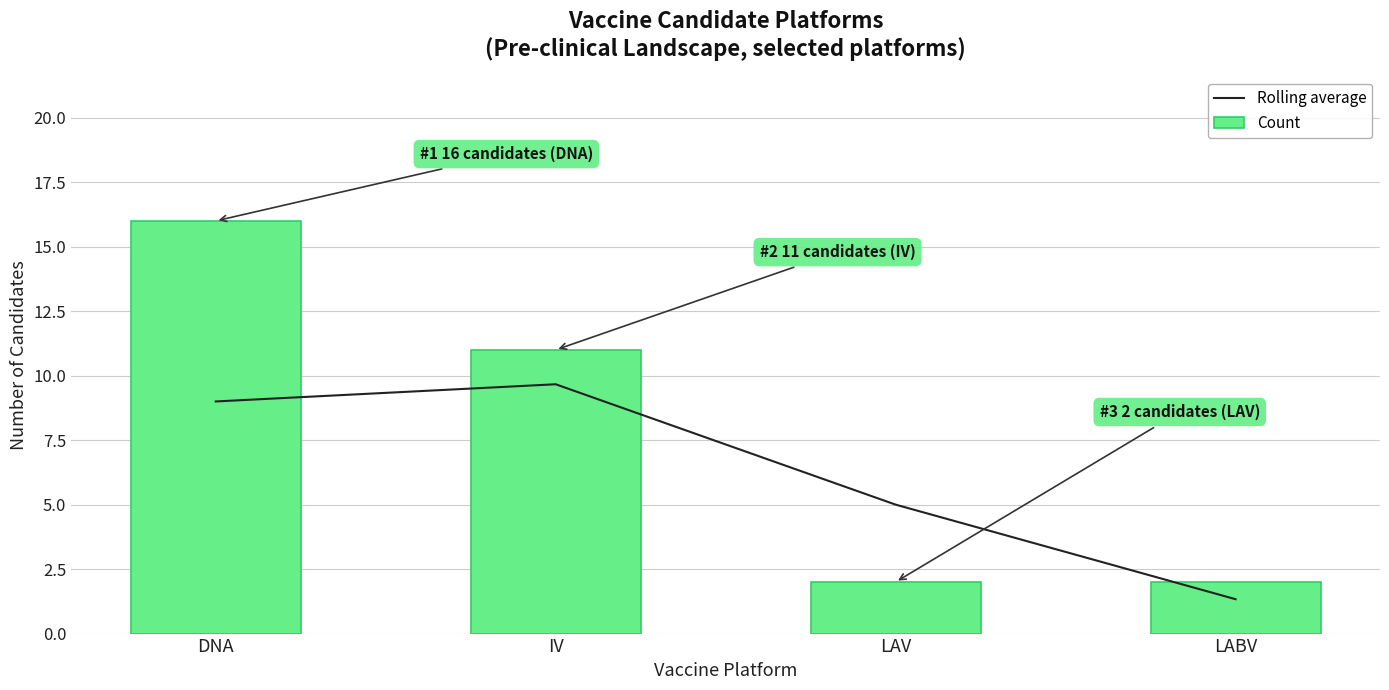

Does the chart contain stacked bars?

No